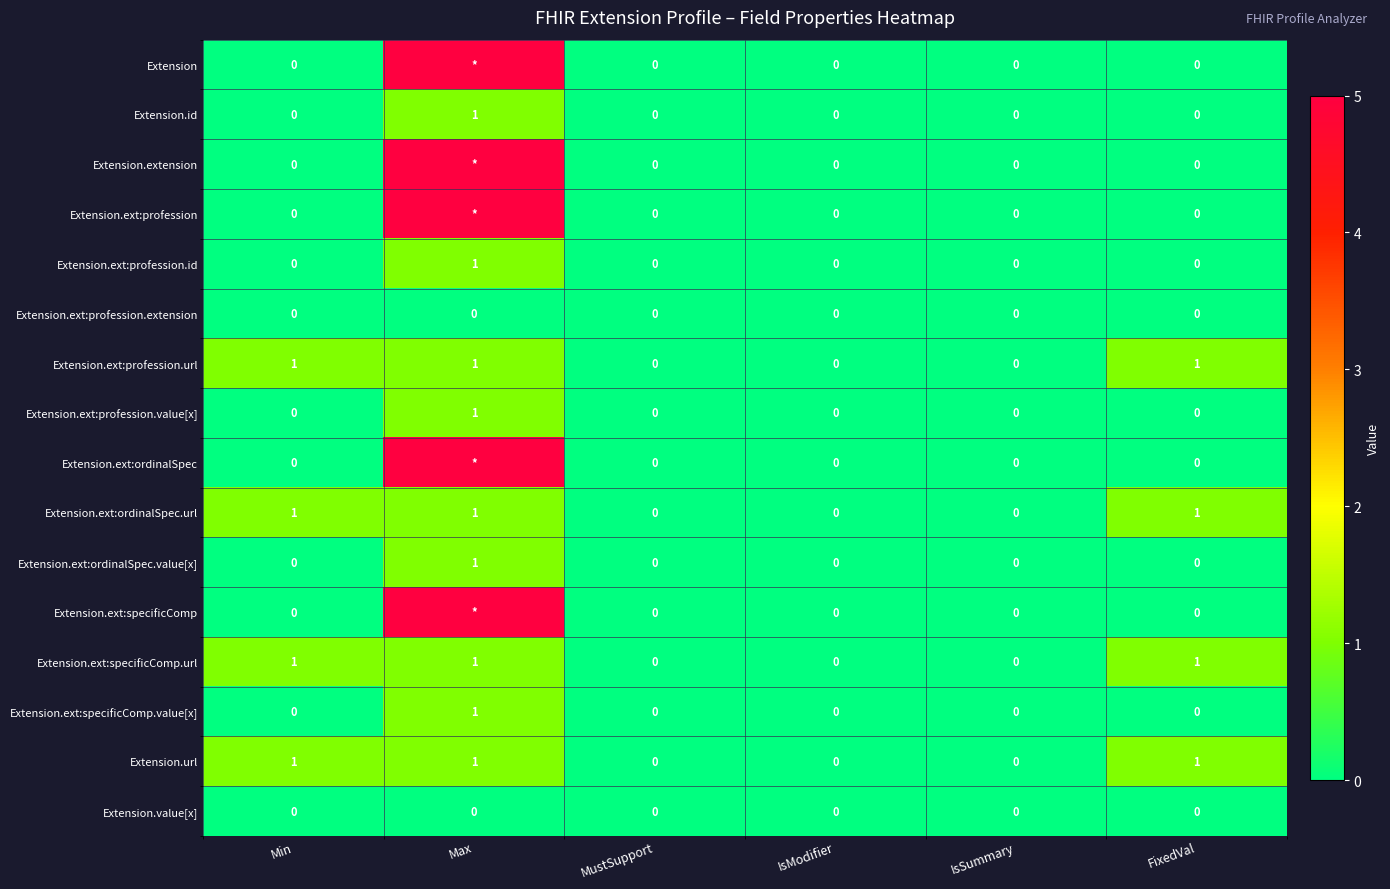

Between IsModifier and IsSummary, which is larger?

IsModifier